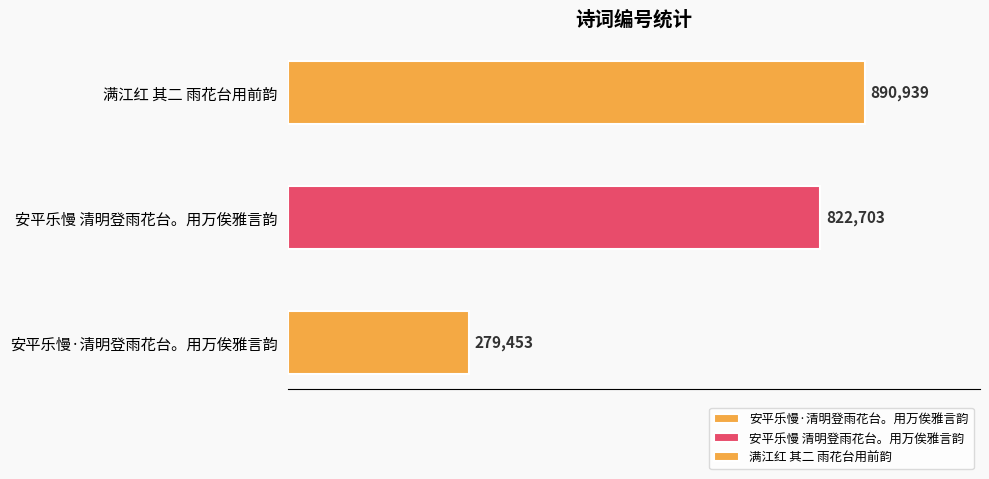

Count the values in the range 279453 to 890939.

3